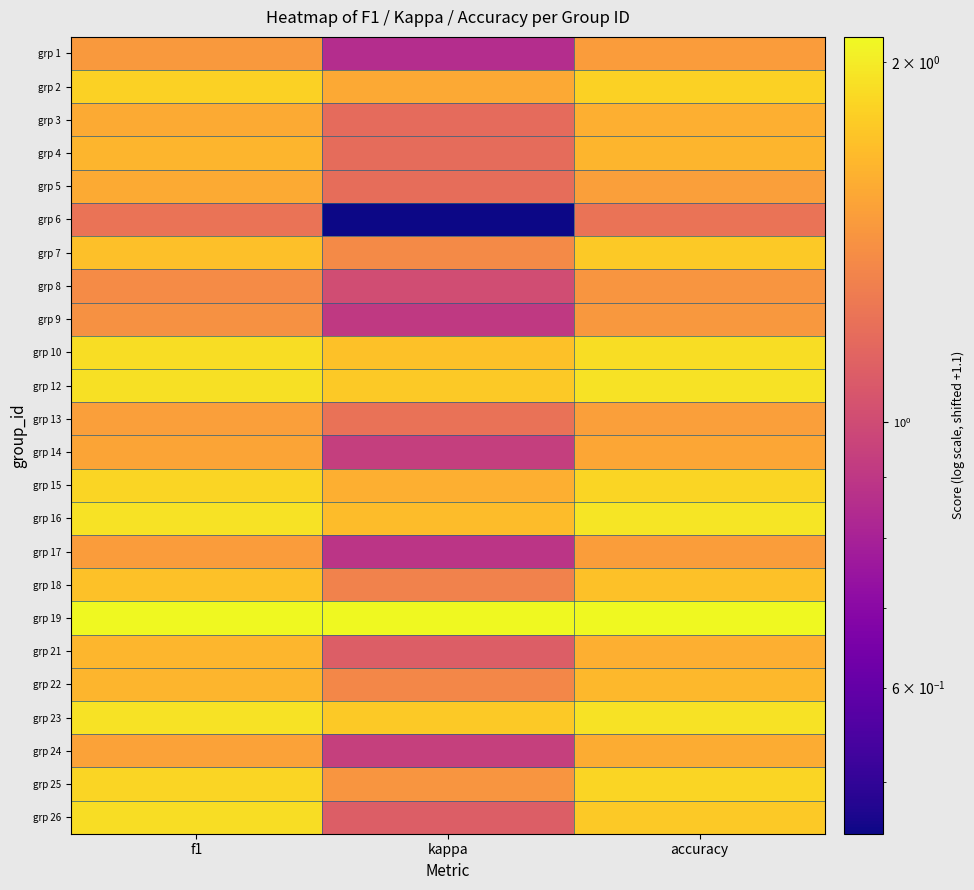

What is the greatest value displayed?

2.1